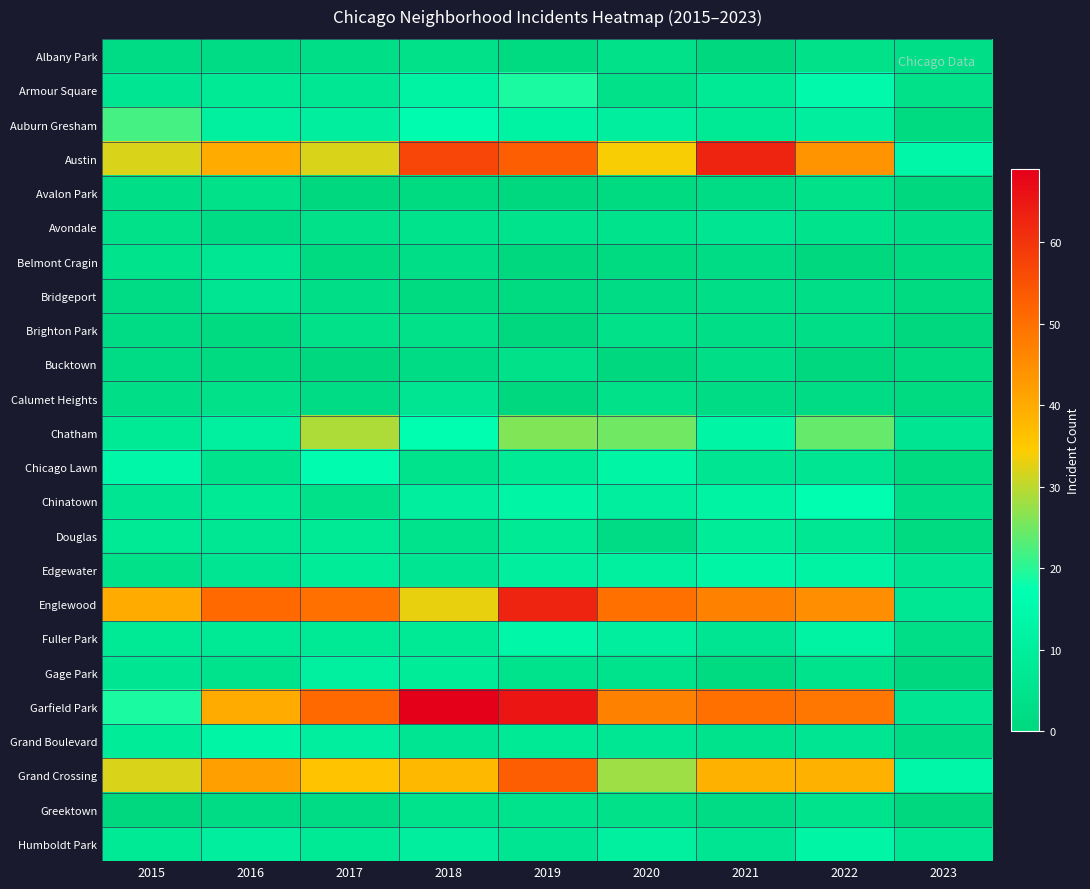

Rank the series by their maximum value, from lowest to highest.

Albany Park, Avalon Park, Brighton Park, Bucktown, Greektown, Avondale, Bridgeport, Calumet Heights, Belmont Cragin, Douglas, Gage Park, Edgewater, Grand Boulevard, Humboldt Park, Fuller Park, Chicago Lawn, Chinatown, Armour Square, Auburn Gresham, Chatham, Grand Crossing, Austin, Englewood, Garfield Park